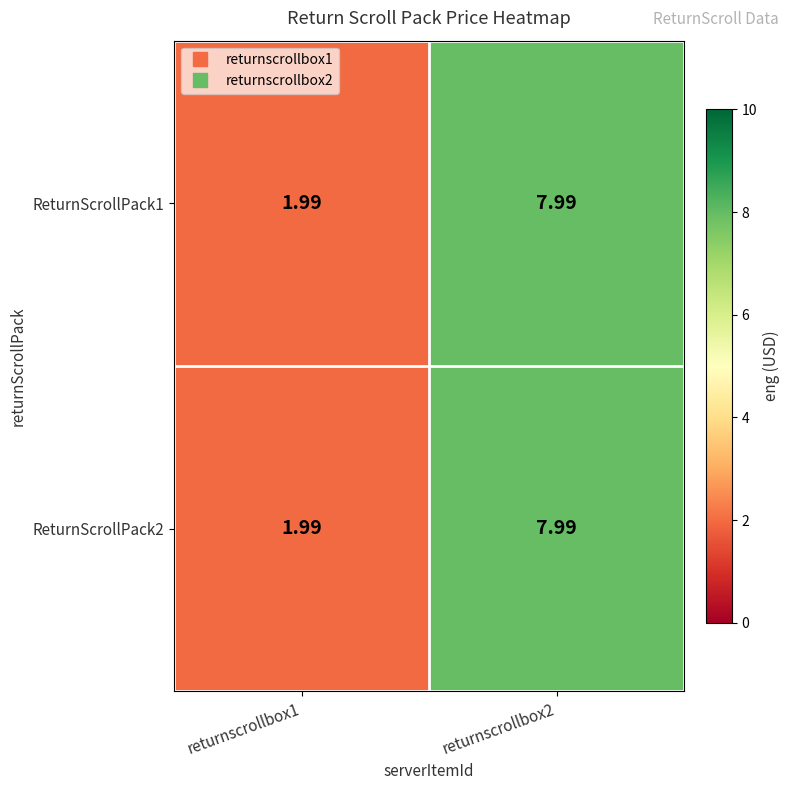

Is the value of ReturnScrollPack2 at returnscrollbox1 greater than the value of ReturnScrollPack1 at returnscrollbox2?

No